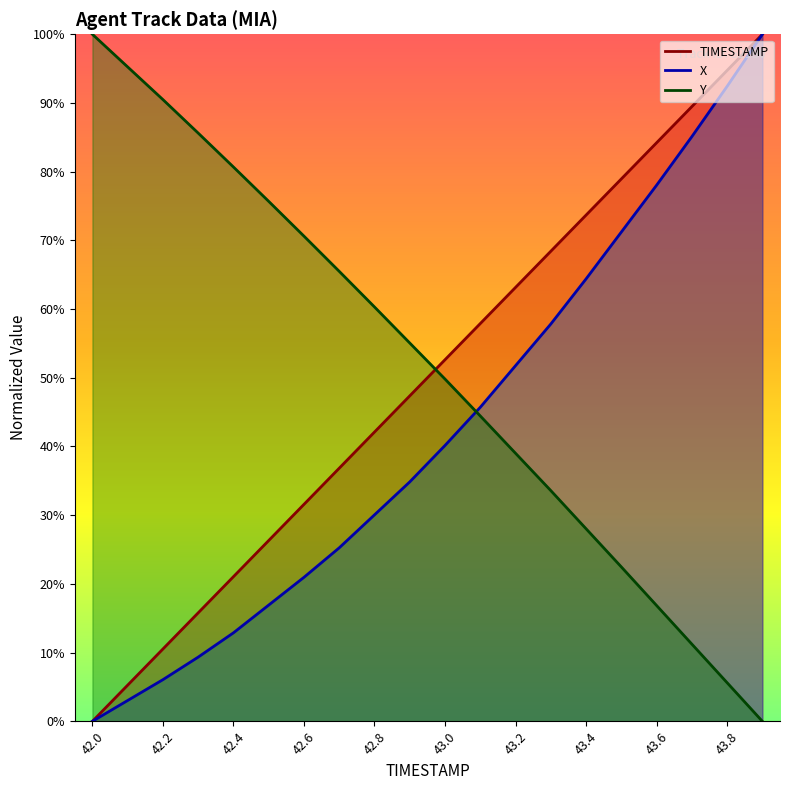

What is the difference between the maximum and minimum values in the Y series?

100.0